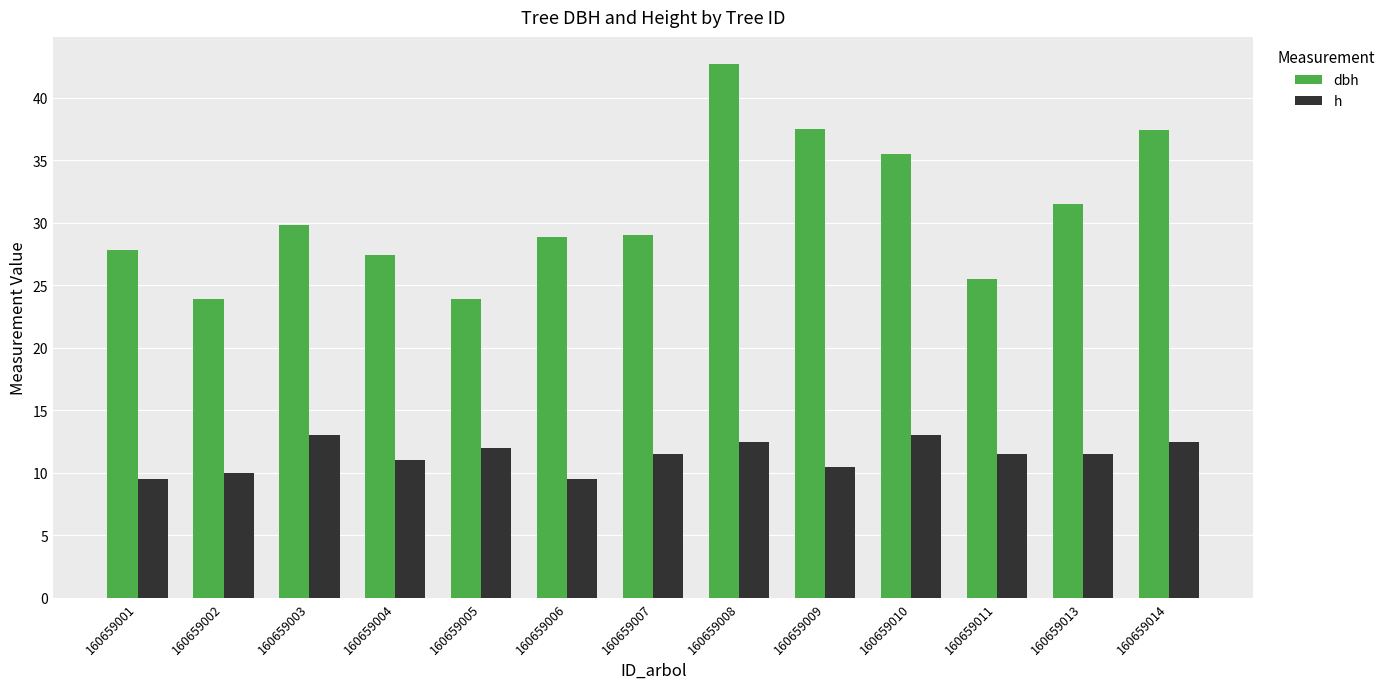

What value does the dbh series have at 160659002?

23.9